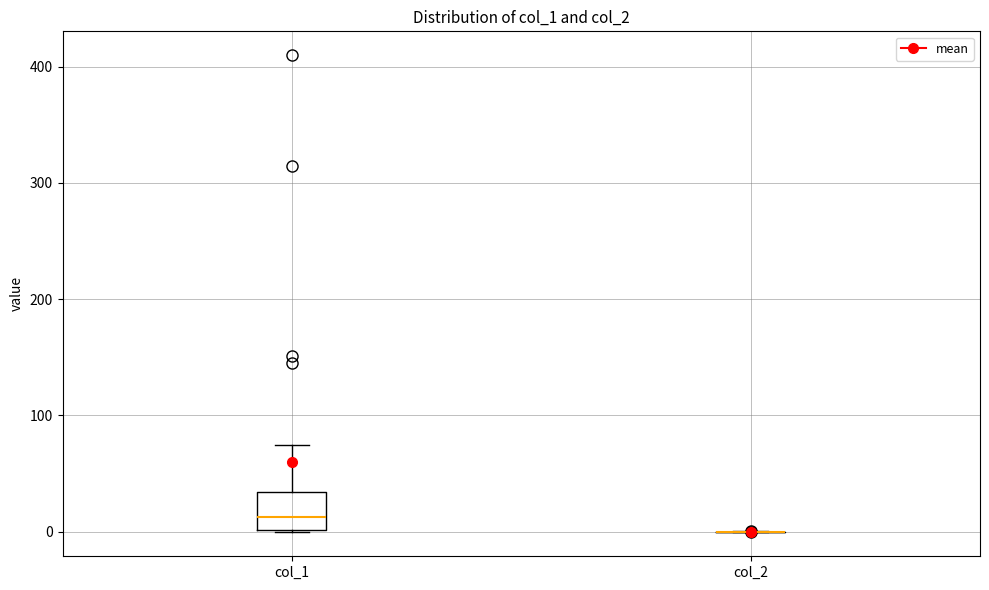

Reading left to right, read every box against the y-axis: the position of its median line, the range the box covers, and the ends of its whiskers. The values are not printed on the chart, so give them approximately, as read against the axis.

col_1: median 10, box 0 to 30, whiskers 0 to 70
col_2: box collapsed to a line at 0, whiskers 0 to 0